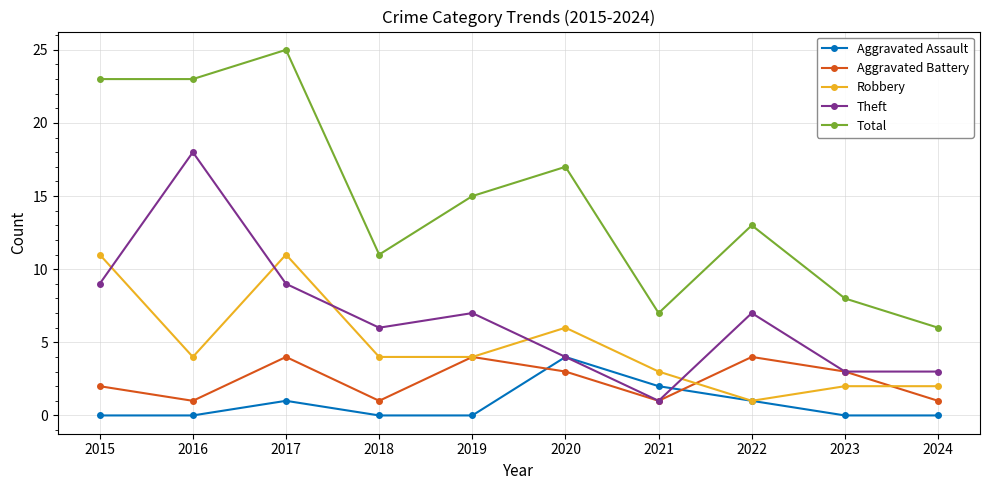

Reading left to right, extract all data points from this chart.

Aggravated Assault: 2015=0	2016=0	2017=1	2018=0	2019=0	2020=4	2021=2	2022=1	2023=0	2024=0
Aggravated Battery: 2015=2	2016=1	2017=4	2018=1	2019=4	2020=3	2021=1	2022=4	2023=3	2024=1
Robbery: 2015=11	2016=4	2017=11	2018=4	2019=4	2020=6	2021=3	2022=1	2023=2	2024=2
Theft: 2015=9	2016=18	2017=9	2018=6	2019=7	2020=4	2021=1	2022=7	2023=3	2024=3
Total: 2015=23	2016=23	2017=25	2018=11	2019=15	2020=17	2021=7	2022=13	2023=8	2024=6